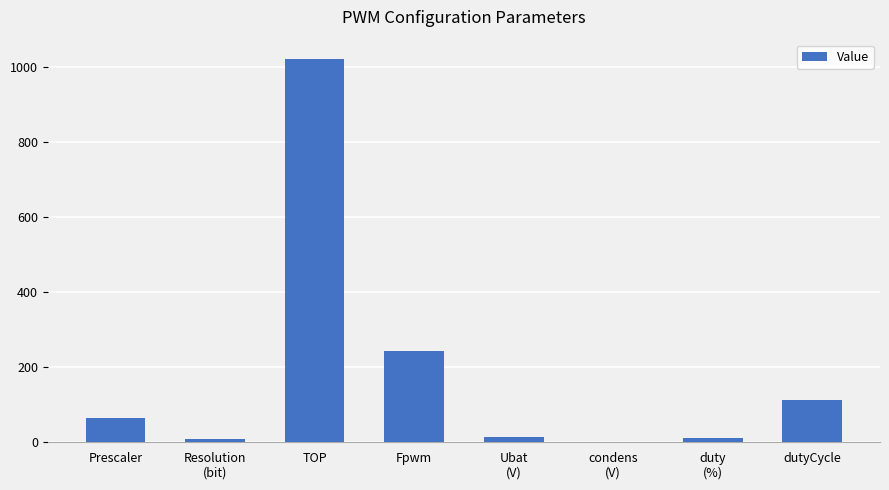

What is the sum of the values at TOP and Prescaler?

1087.0